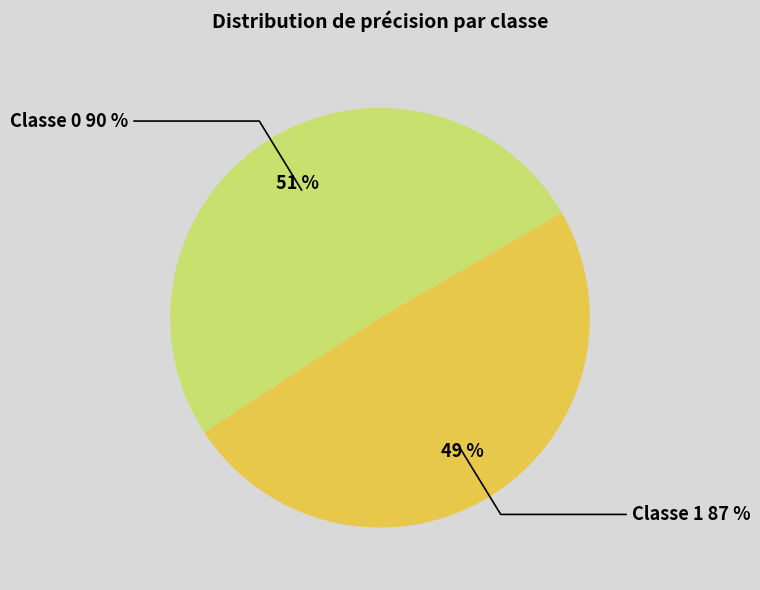

To the nearest percent, what percentage of the pie is 0?

51%